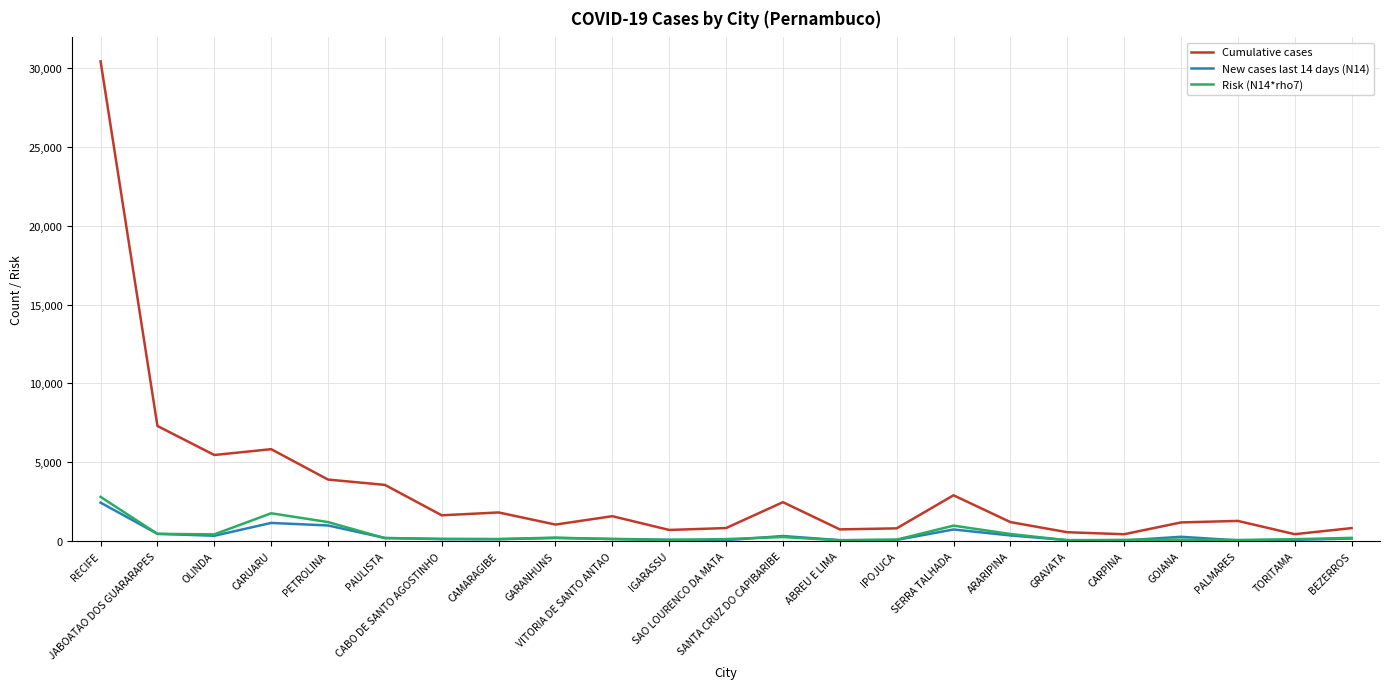

Where is the first local maximum for Risk (N14*rho7)?

CARUARU